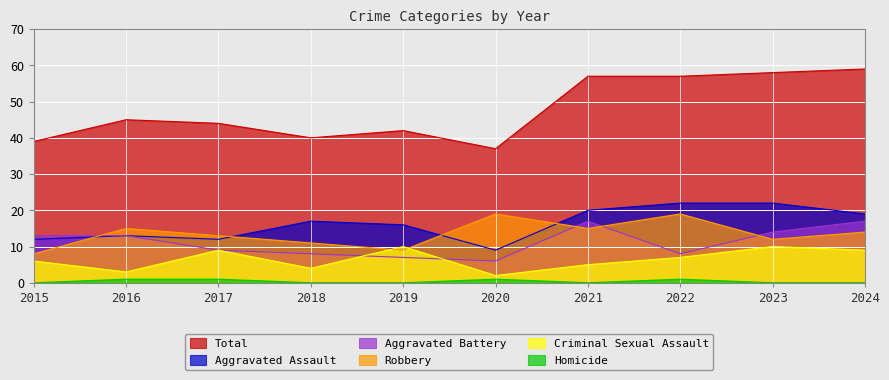

In Total, how many points are higher than both neighbors (excluding endpoints)?

2